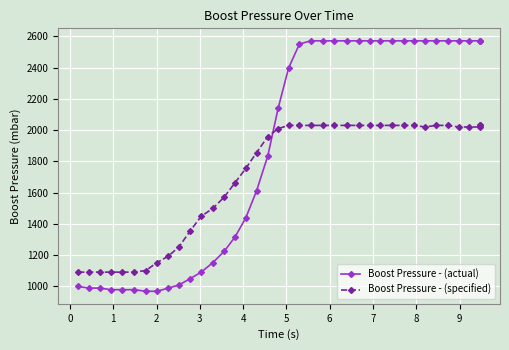

What is the value of the Boost Pressure - (specified) point at the 3rd from the left?

1091.4